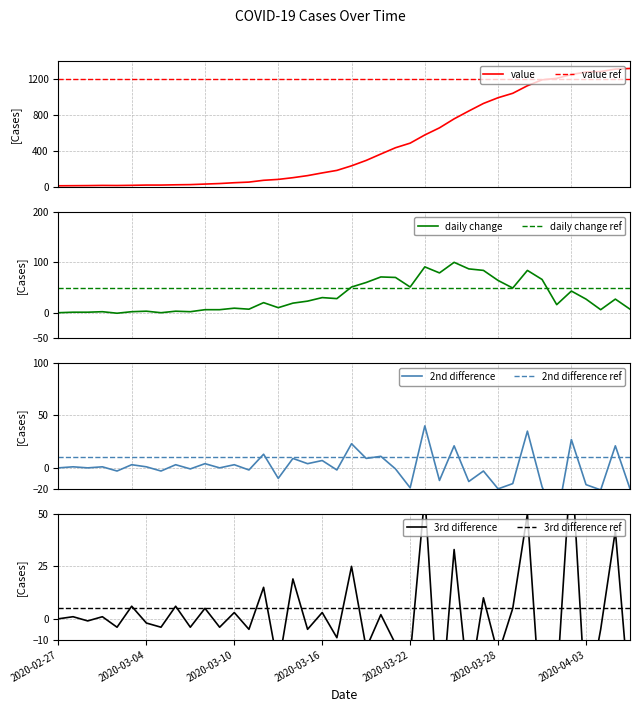

What is the highest value of the value series?

1317